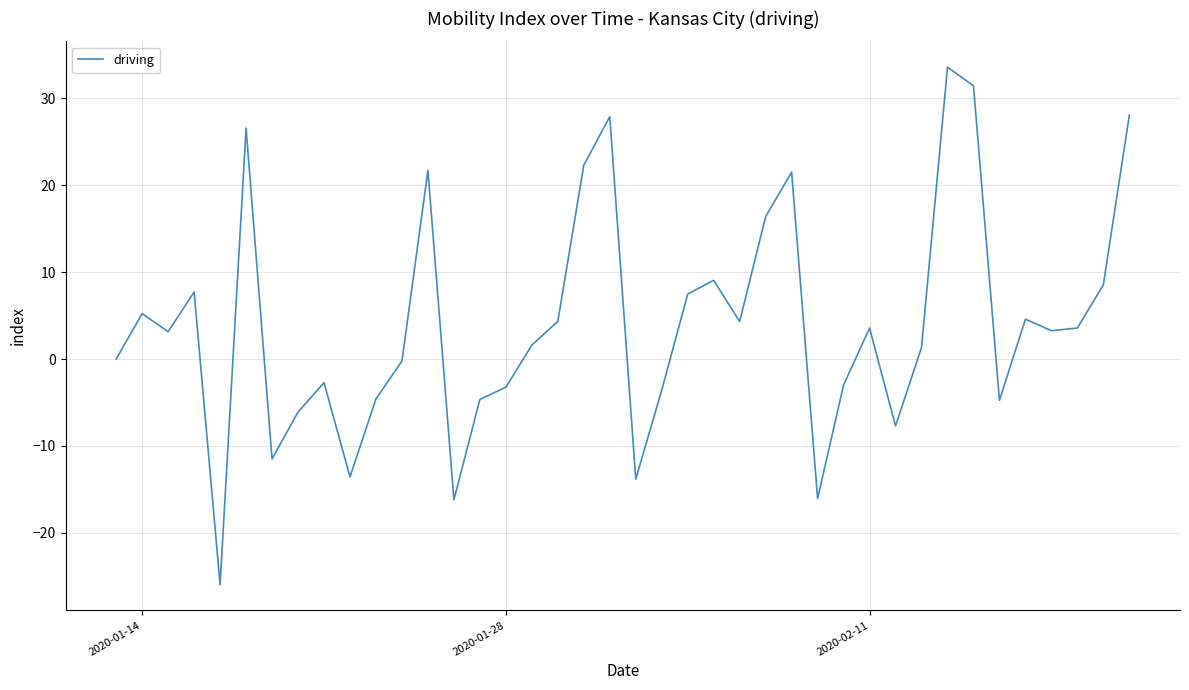

What is the minimum value shown in the chart?

-25.9